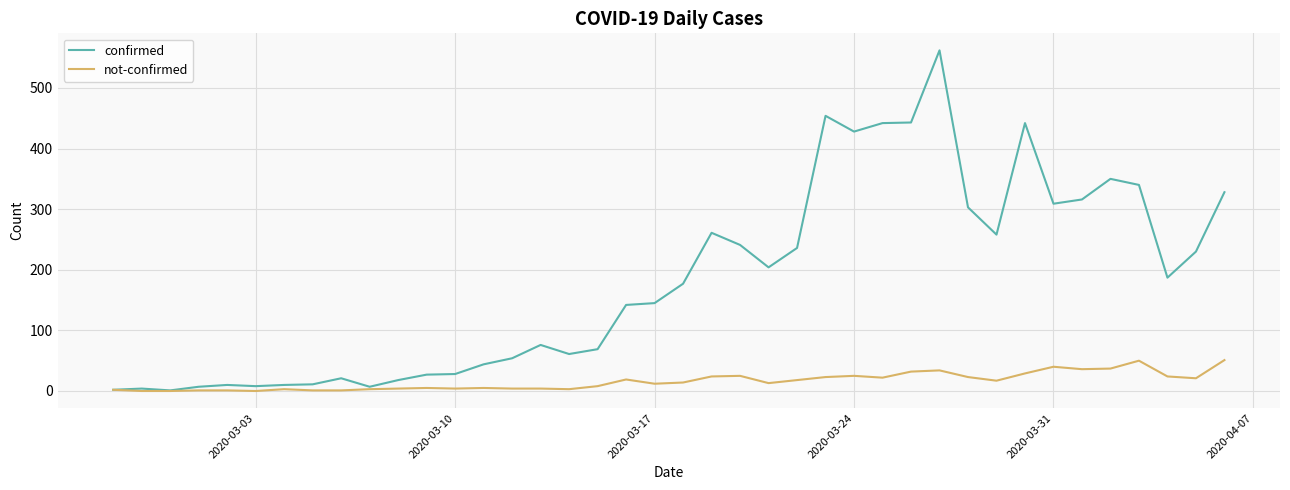

Which series has the widest spread of values?

confirmed